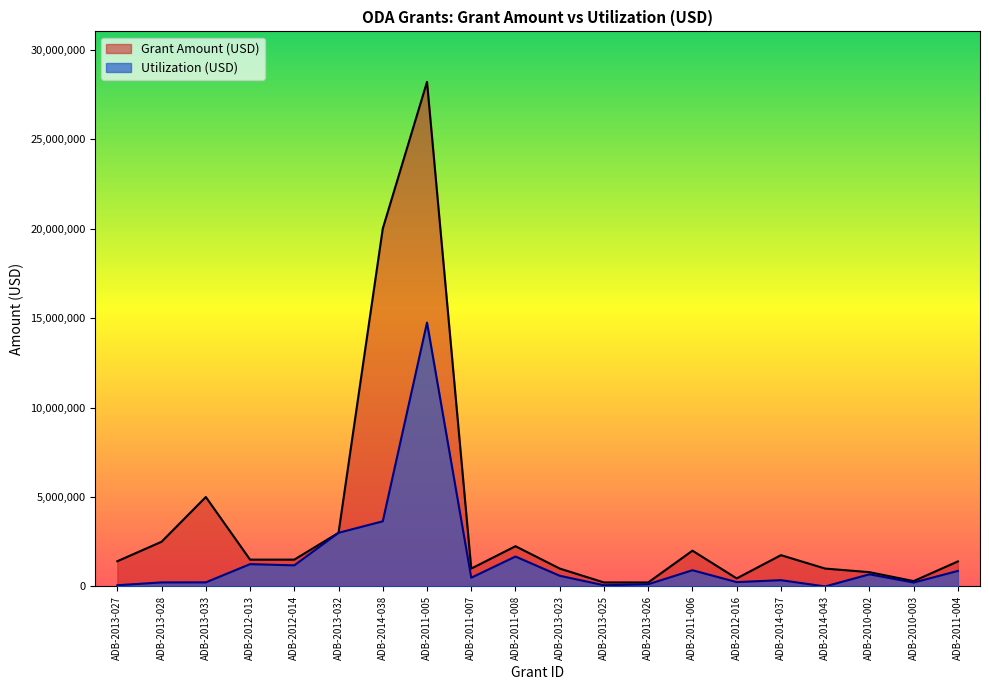

How many categories are shown in the chart?

20